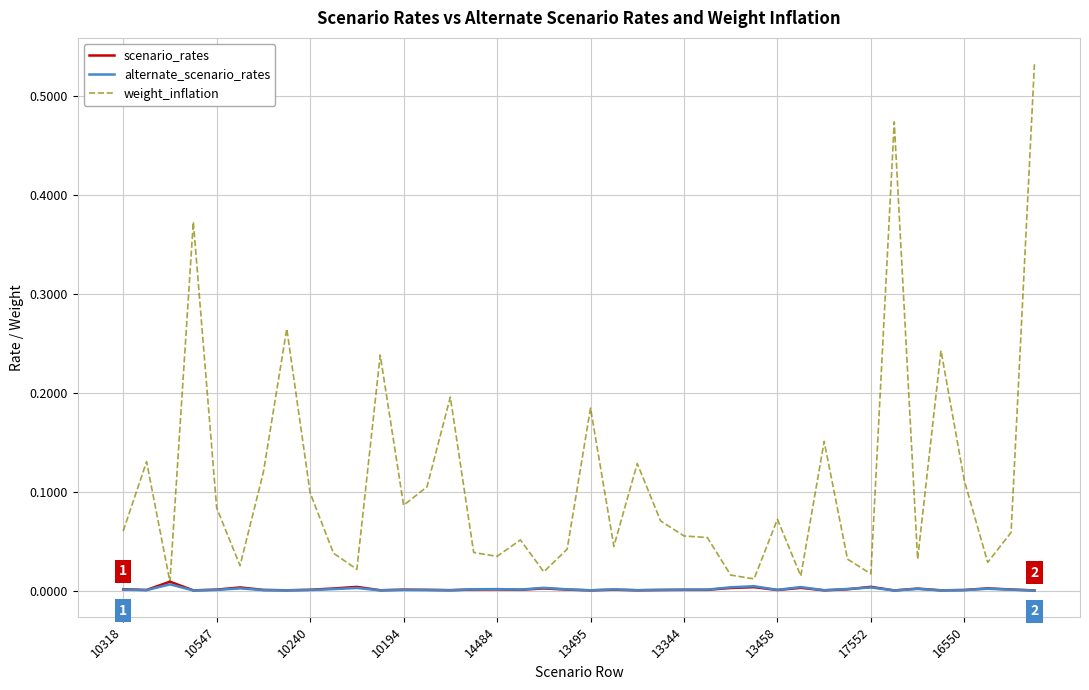

How many series are shown in this chart?

3